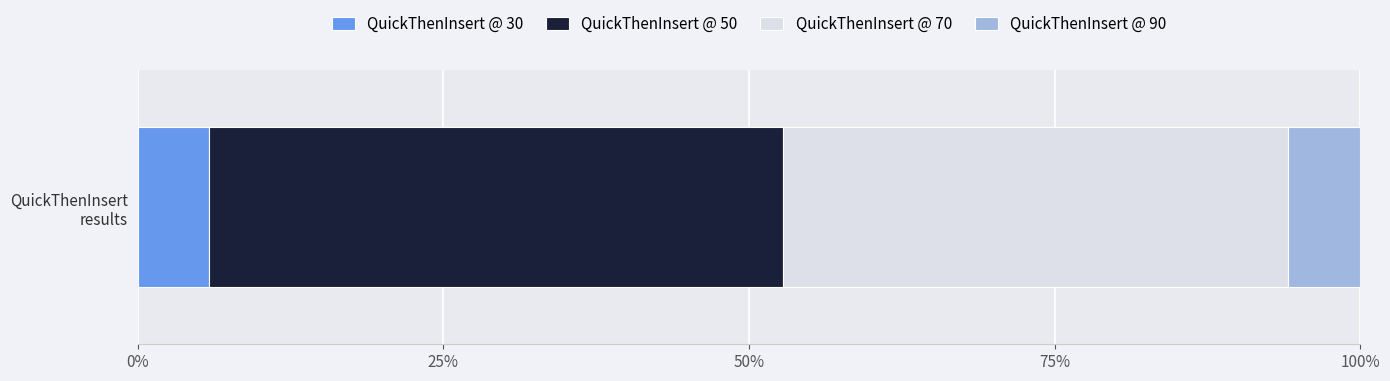

Reading right to left, what are all the values shown in this chart?

QuickThenInsert @ 90=59	QuickThenInsert @ 70=413	QuickThenInsert @ 50=470	QuickThenInsert @ 30=58